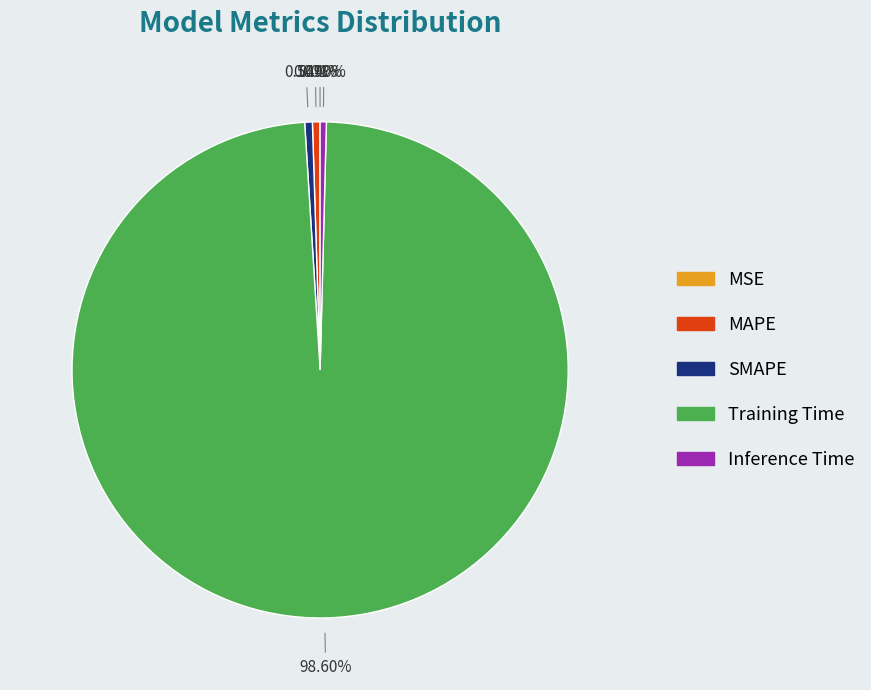

Which category accounts for the majority?

Training Time